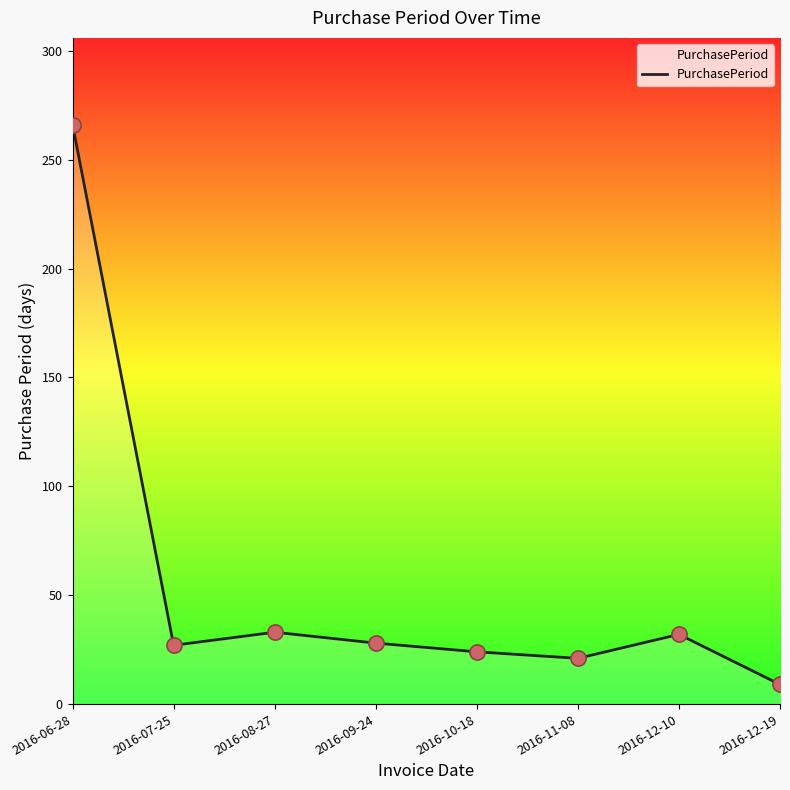

What is the change in value from 2016-06-28 to 2016-09-24?

-238